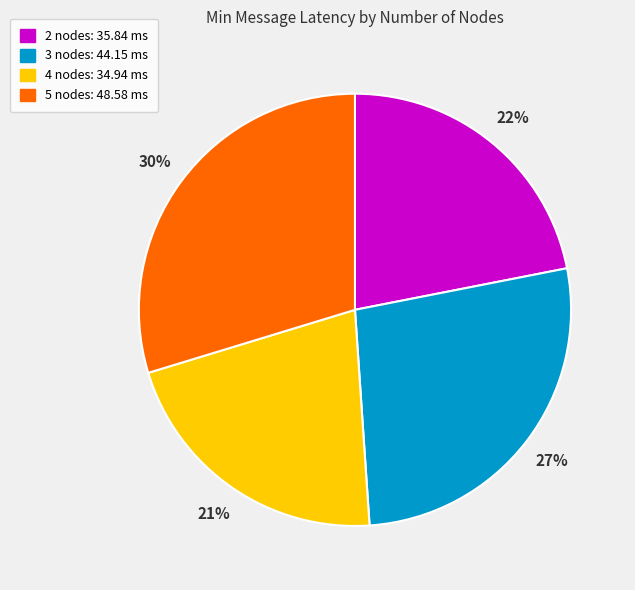

To the nearest percent, what portion does 5 nodes represent?

30%